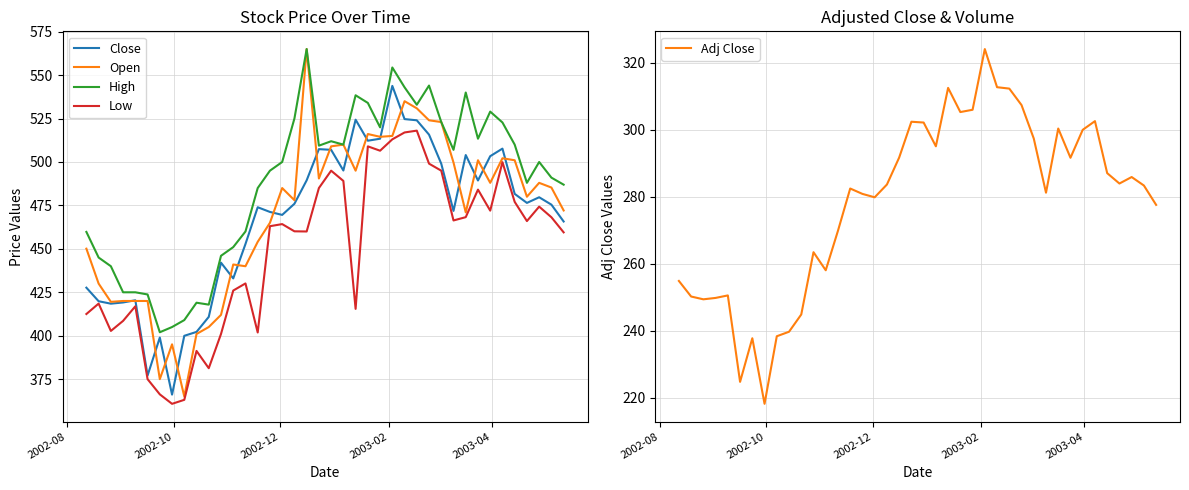

What is the highest value of the High series?

565.0